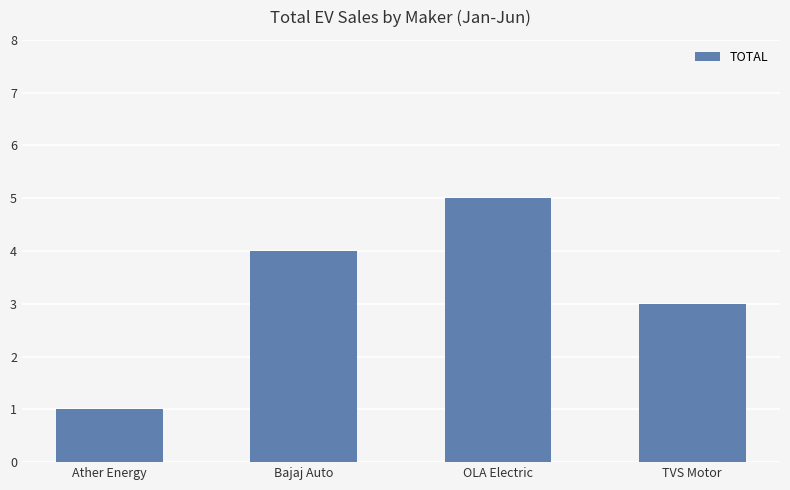

What value does the data have at TVS Motor?

3